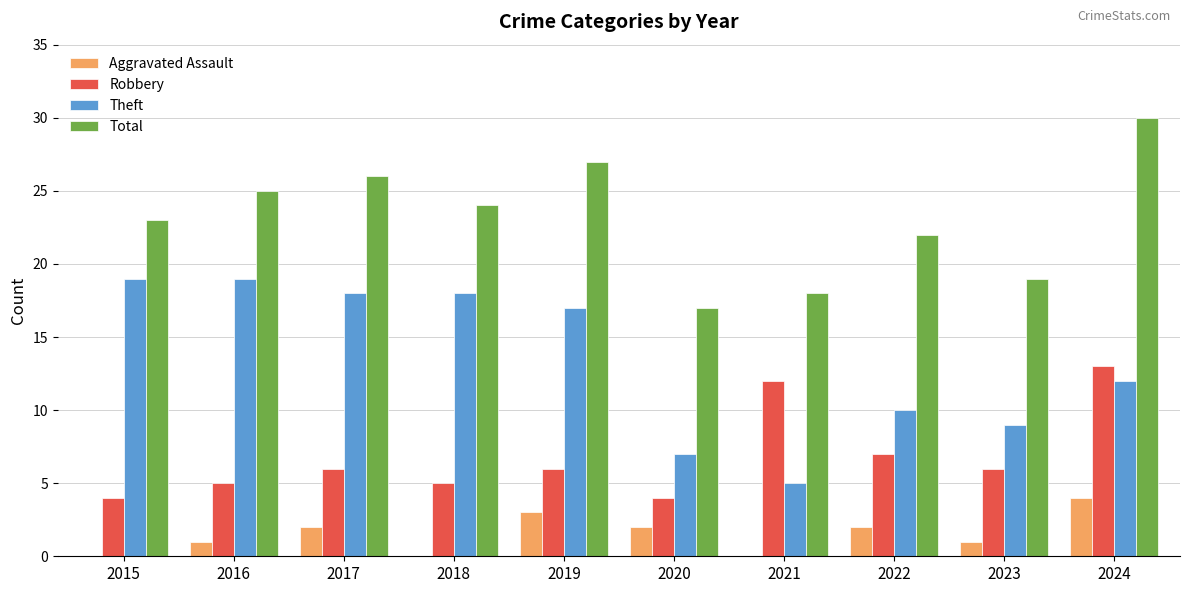

Reading left to right, list all the values displayed in this chart.

Aggravated Assault: 2015=0	2016=1	2017=2	2018=0	2019=3	2020=2	2021=0	2022=2	2023=1	2024=4
Robbery: 2015=4	2016=5	2017=6	2018=5	2019=6	2020=4	2021=12	2022=7	2023=6	2024=13
Theft: 2015=19	2016=19	2017=18	2018=18	2019=17	2020=7	2021=5	2022=10	2023=9	2024=12
Total: 2015=23	2016=25	2017=26	2018=24	2019=27	2020=17	2021=18	2022=22	2023=19	2024=30